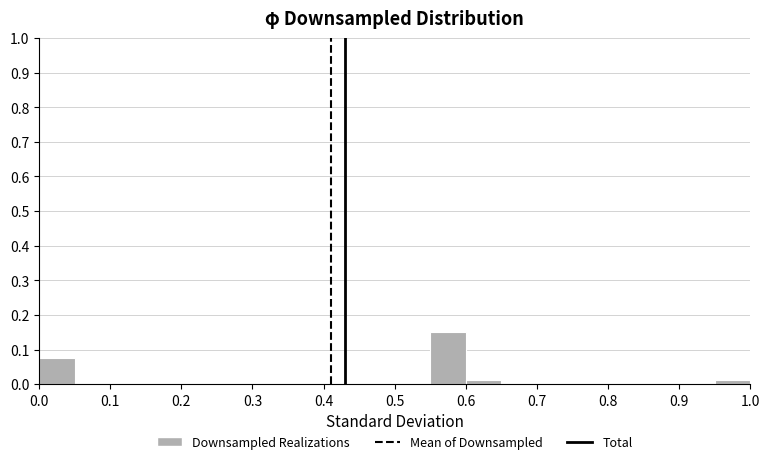

How tall is the bar that spans 0.00 to 0.05 on the x-axis? The values are not printed on the chart, so give them approximately, as read against the axis.

0.08